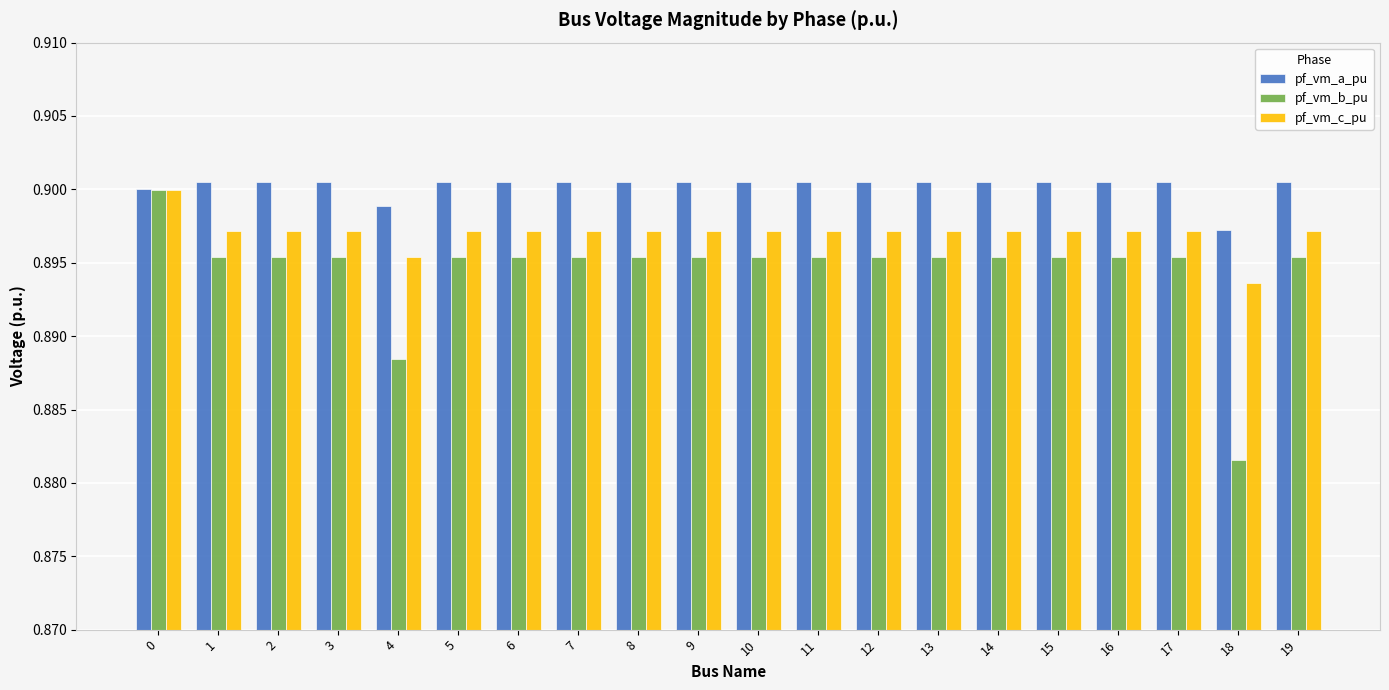

What is the total value across all series at 4?

2.7